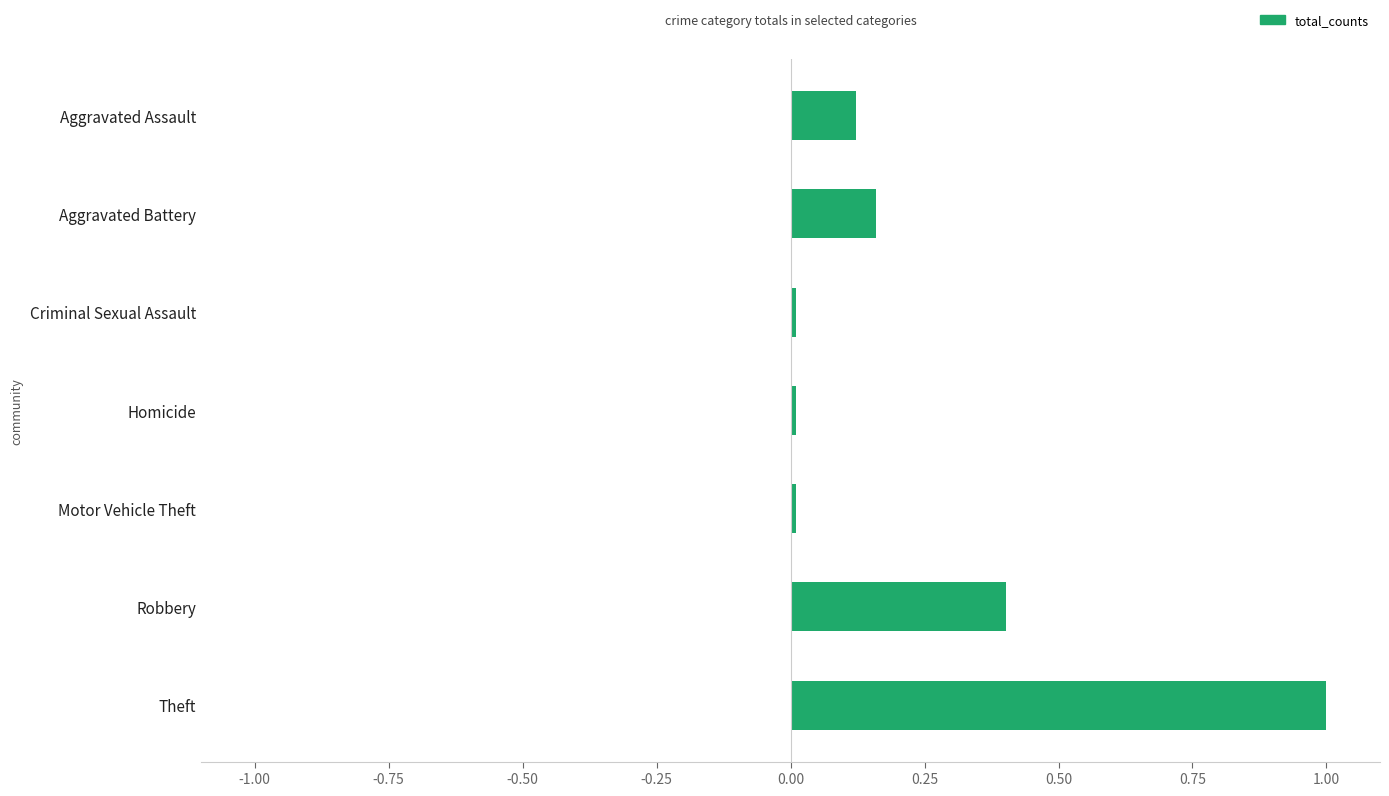

What is the maximum value shown in the chart?

1.0